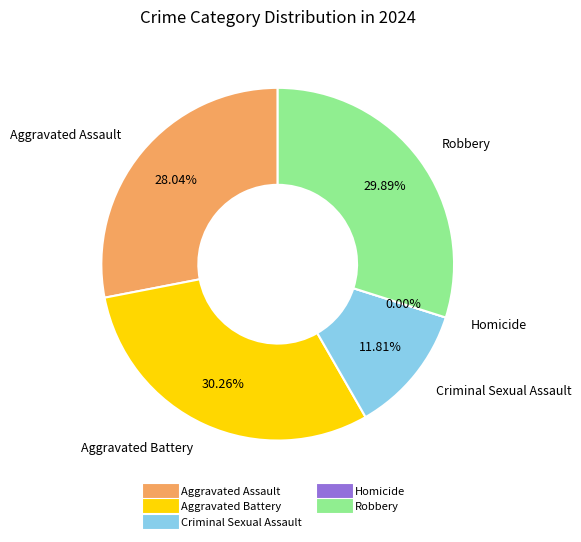

Between Aggravated Battery and Homicide, which is larger?

Aggravated Battery